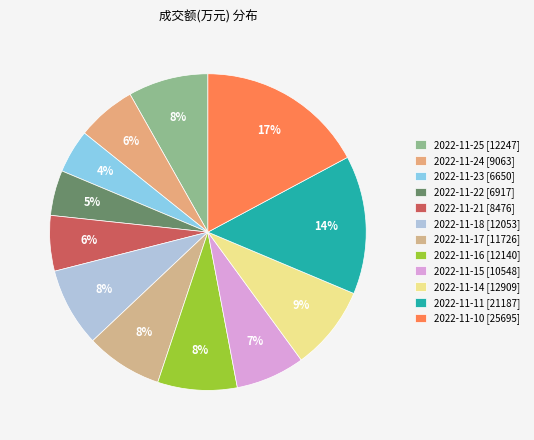

To the nearest percent, what portion does 2022-11-22 represent?

5%